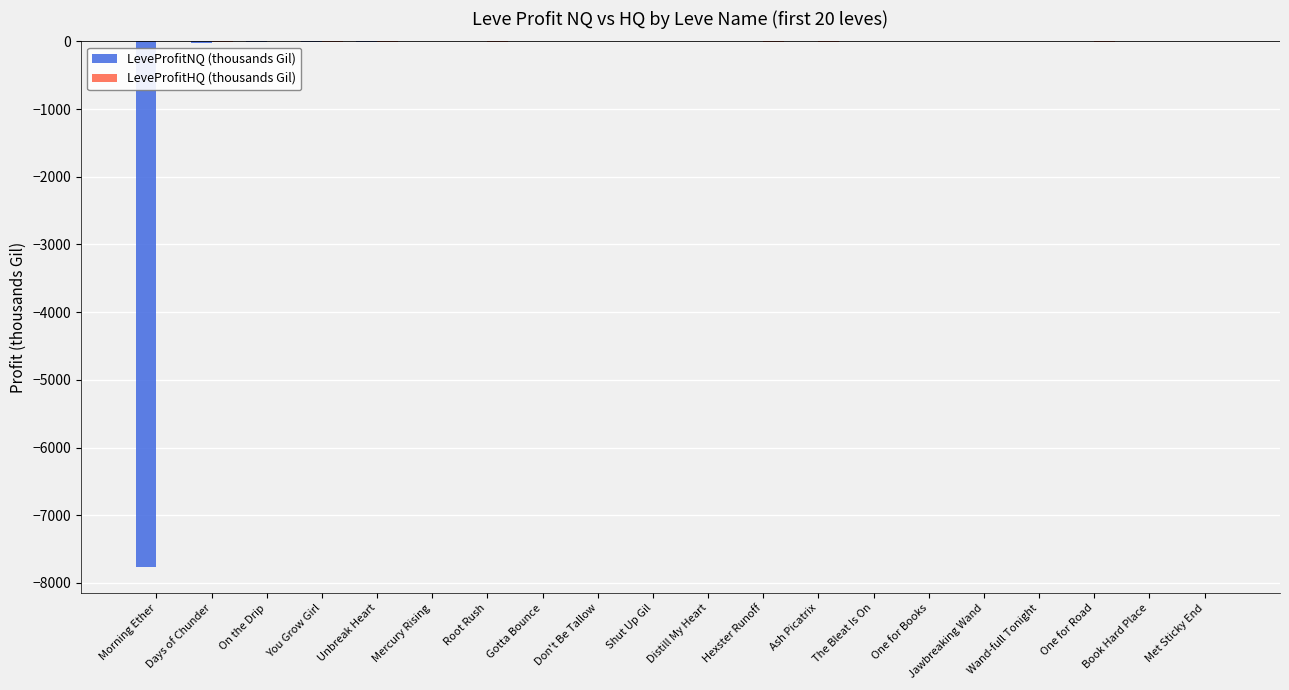

Is it true that LeveProfitNQ (thousands Gil) equals 5319.2 at Wand-full Tonight?

False